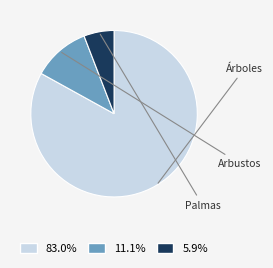

Is there a majority slice in this chart?

Yes